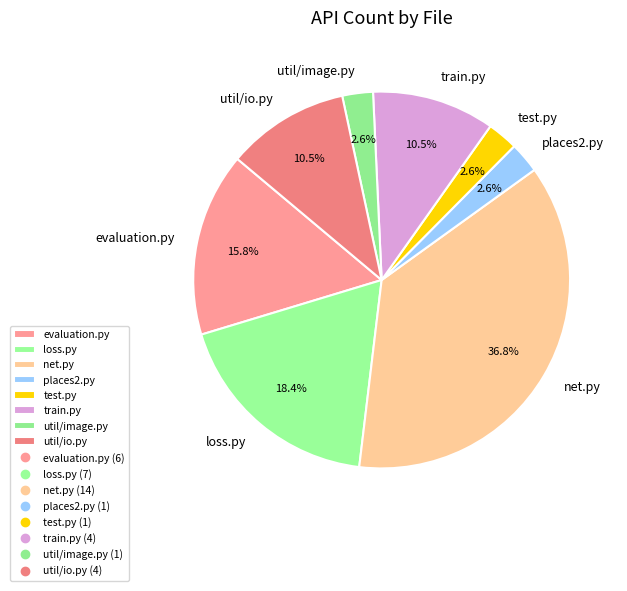

Do loss.py and places2.py together represent more than half of the pie?

No